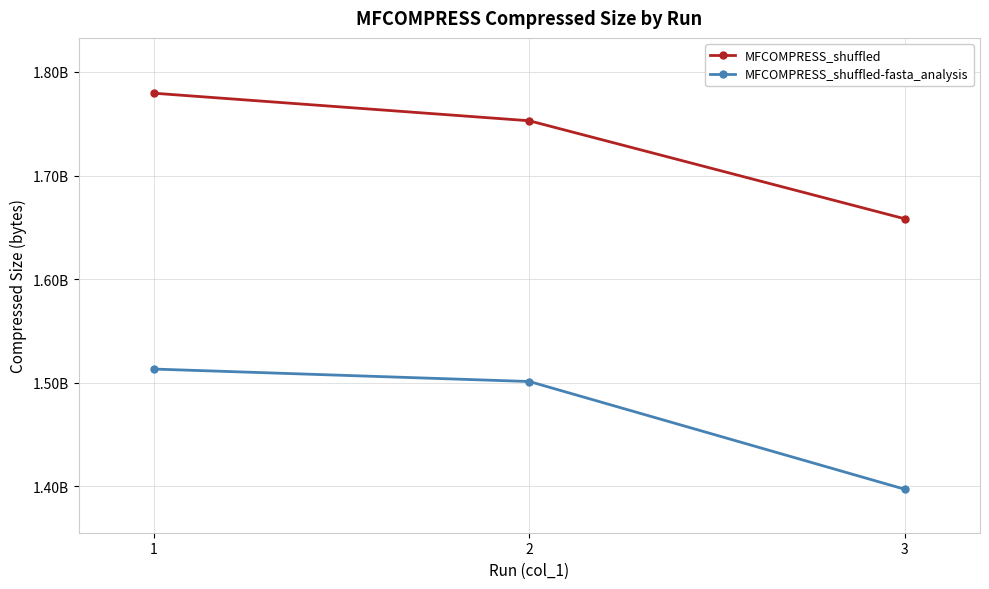

At 1, list the series in order from largest to smallest.

MFCOMPRESS_shuffled, MFCOMPRESS_shuffled-fasta_analysis